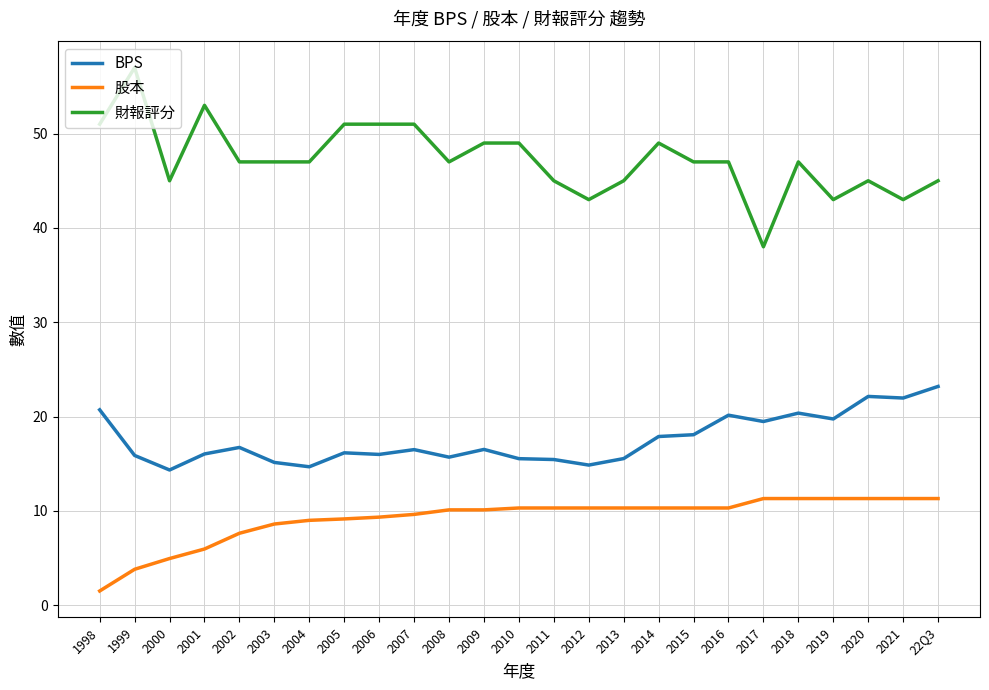

What is the sum of all 財報評分 values?

1182.0